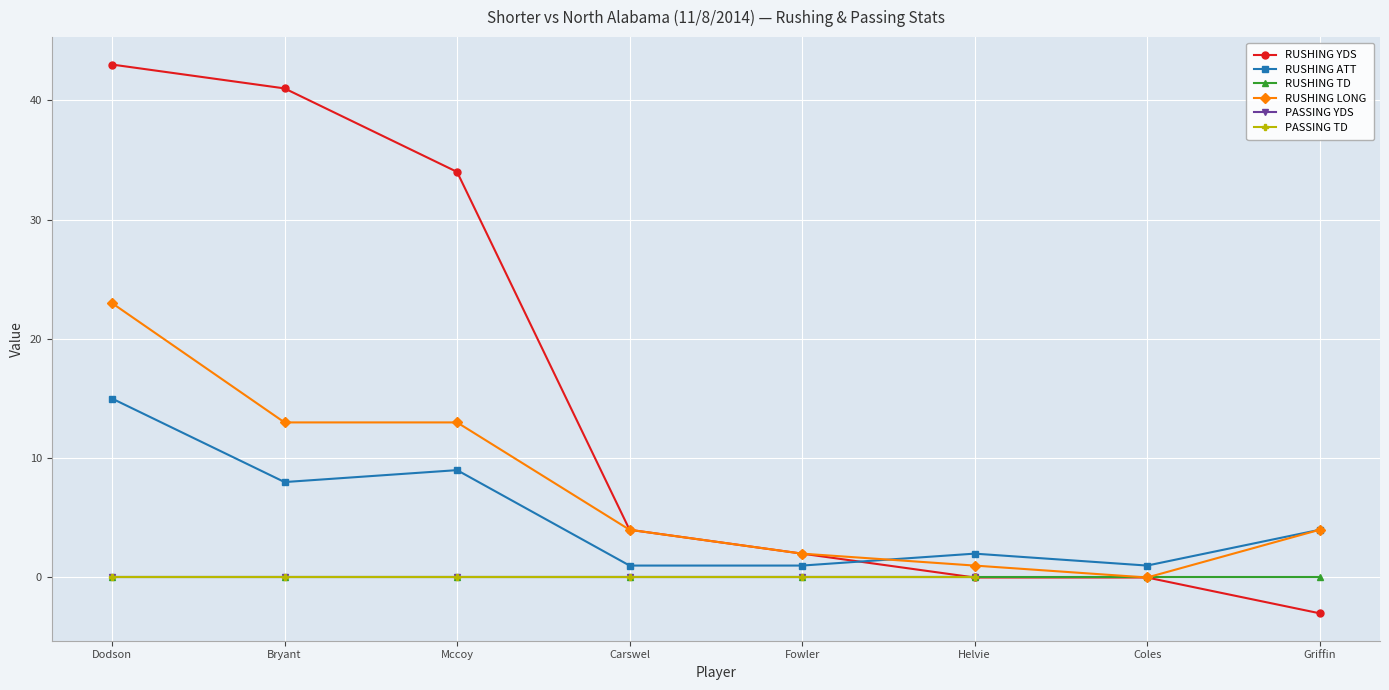

True or false: RUSHING YDS has more than 2 interior local peaks.

False